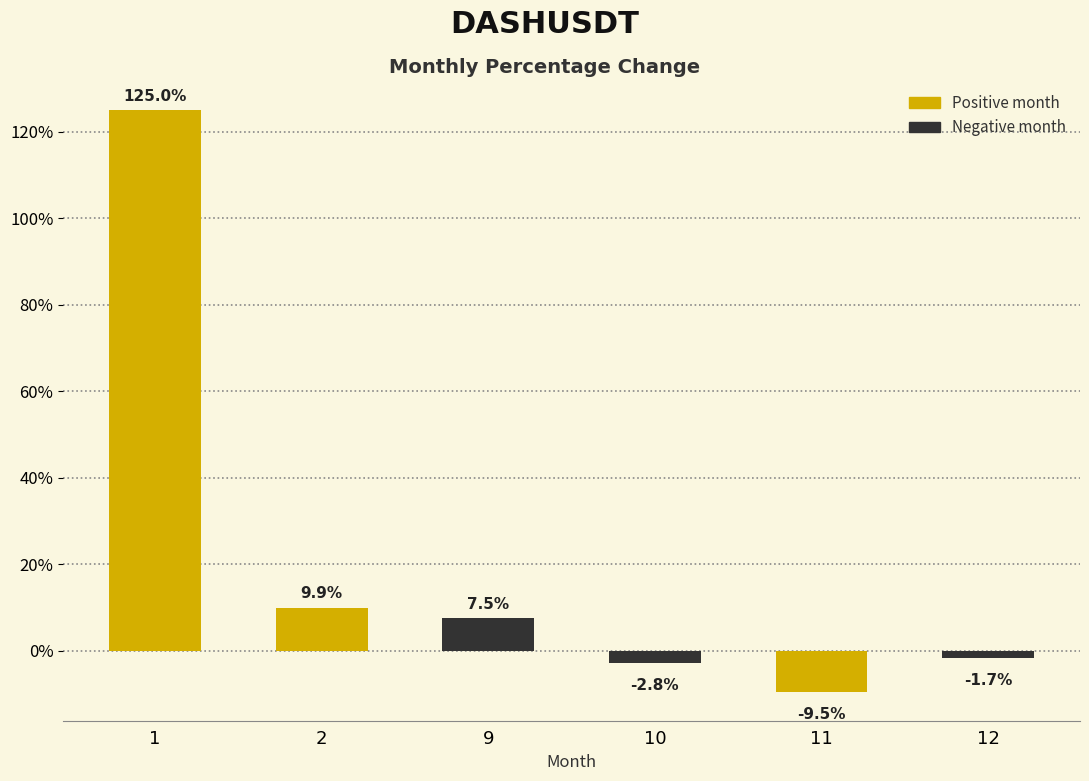

The chart shows a value of -9.5 at 11. True or false?

True